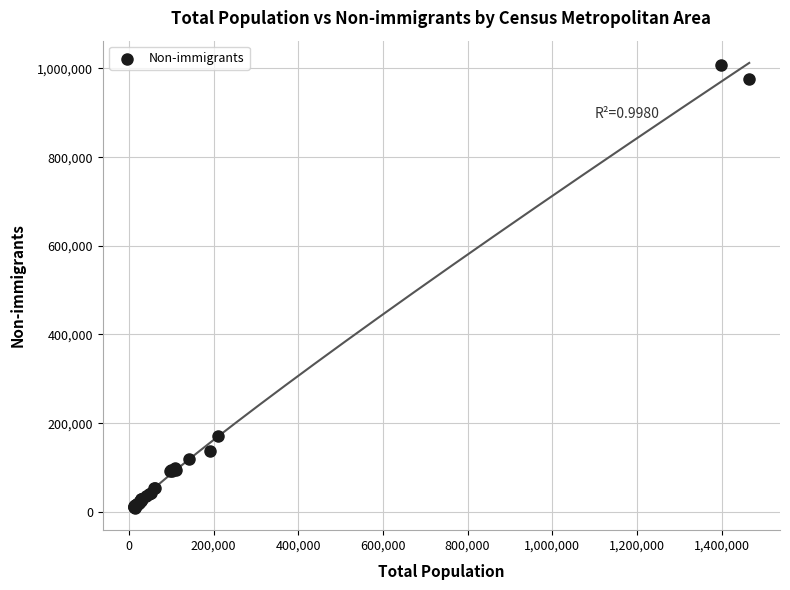

What Y value in the scatter plot is closest to 508560?

171405